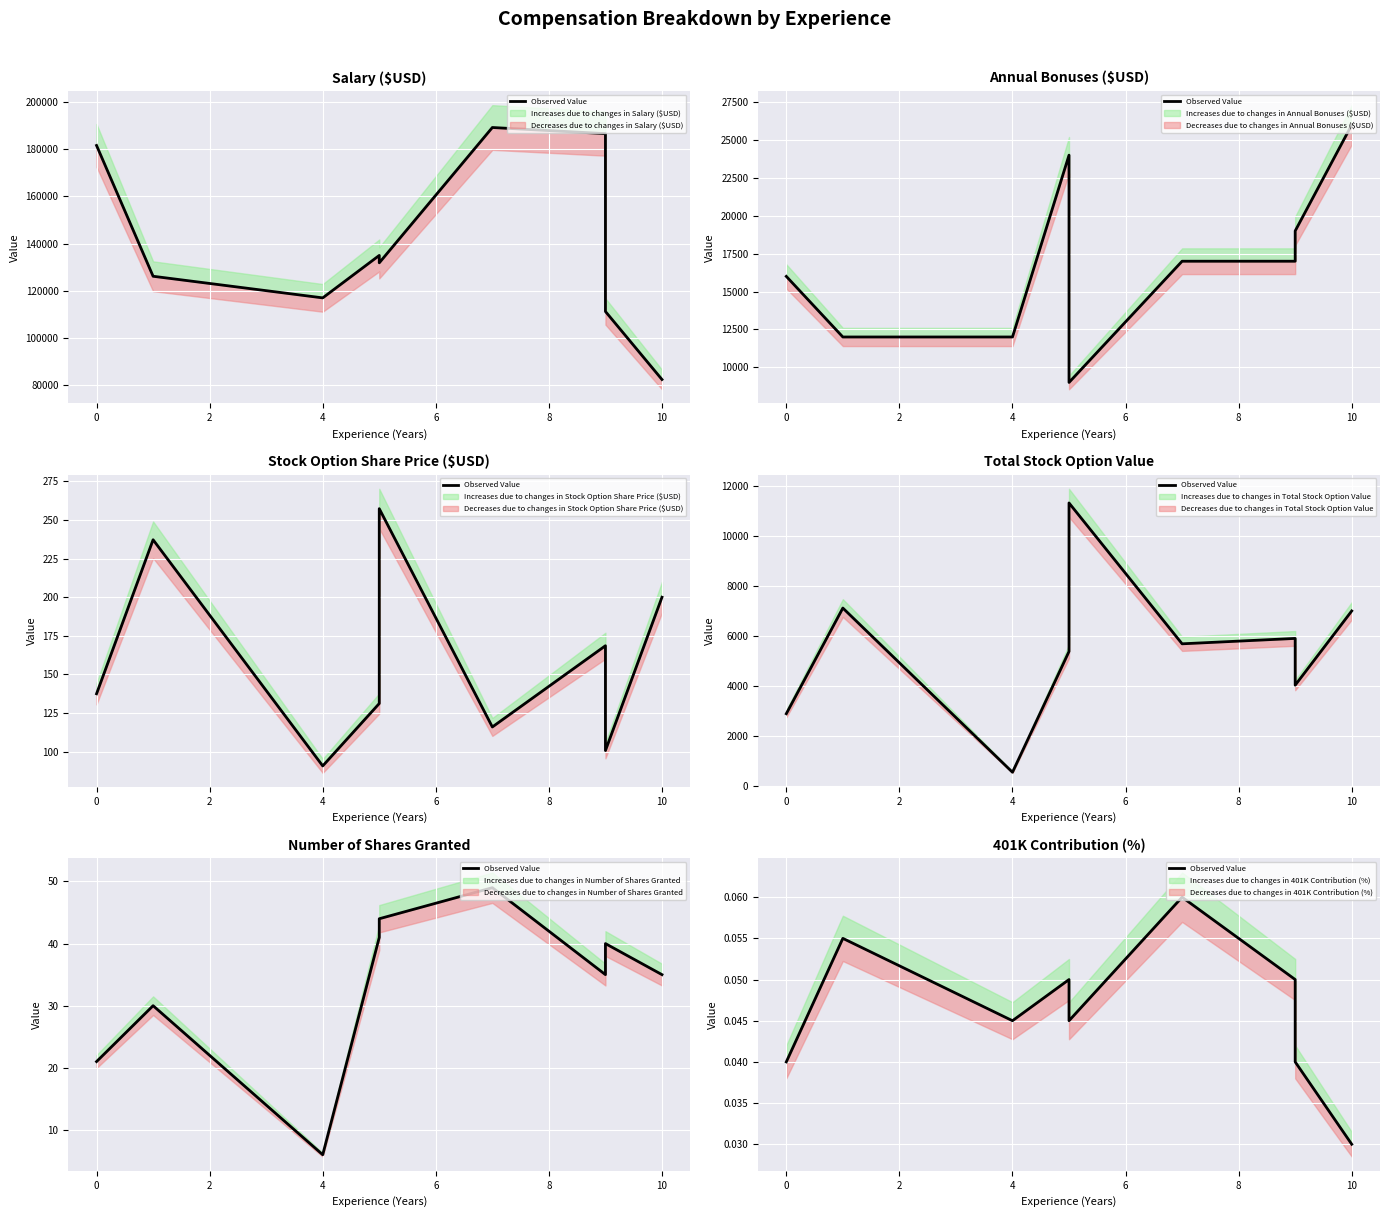

Count the values in the range 0 to 1.

9